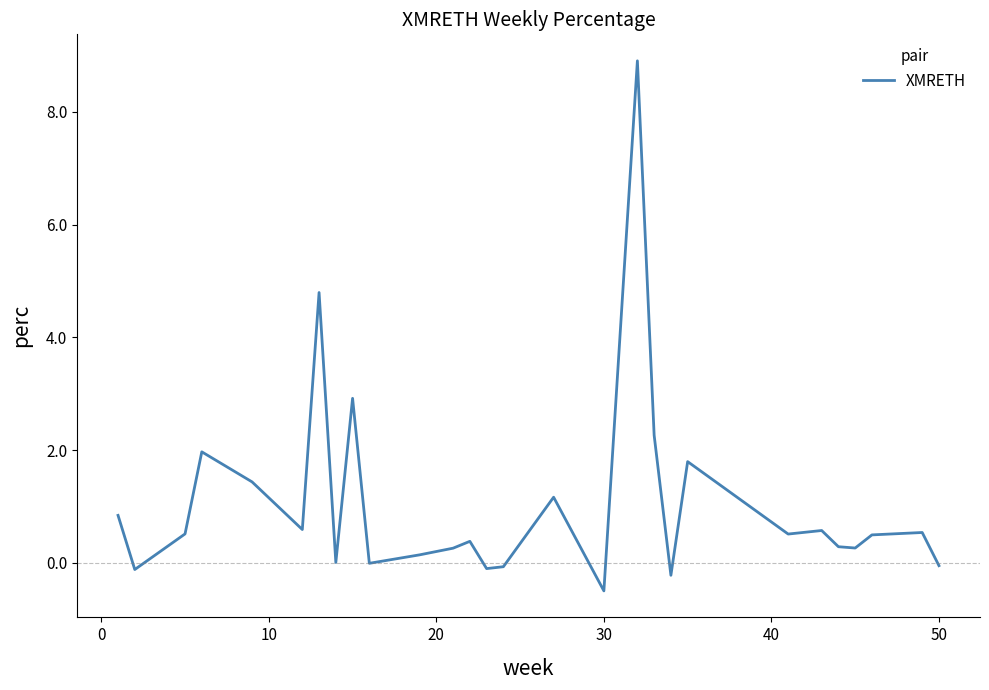

What is the greatest value displayed?

8.9